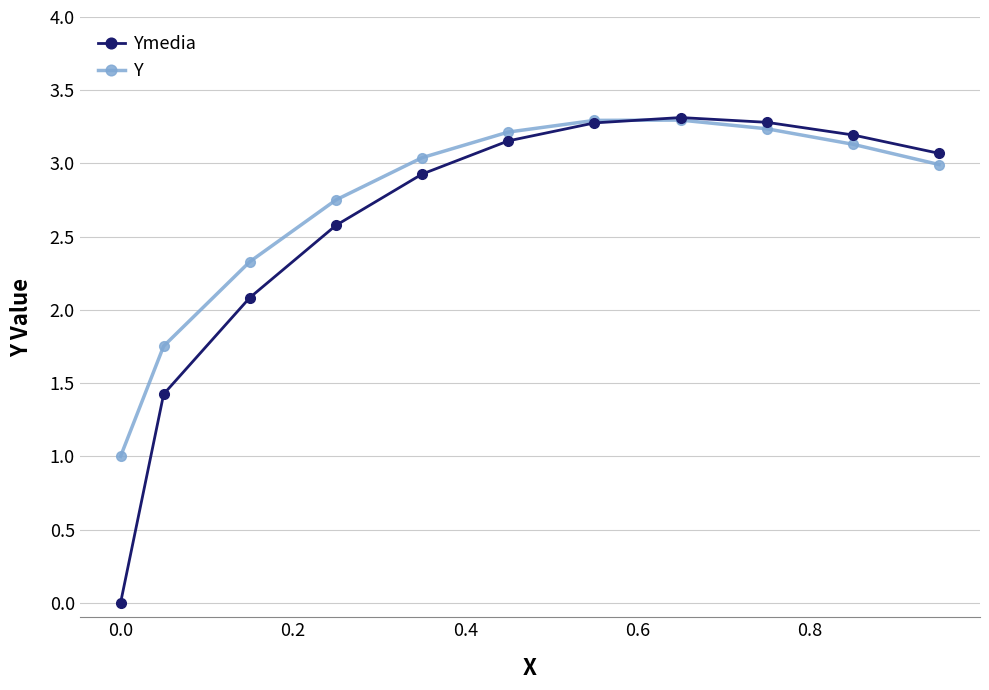

What is the greatest value displayed?

3.3